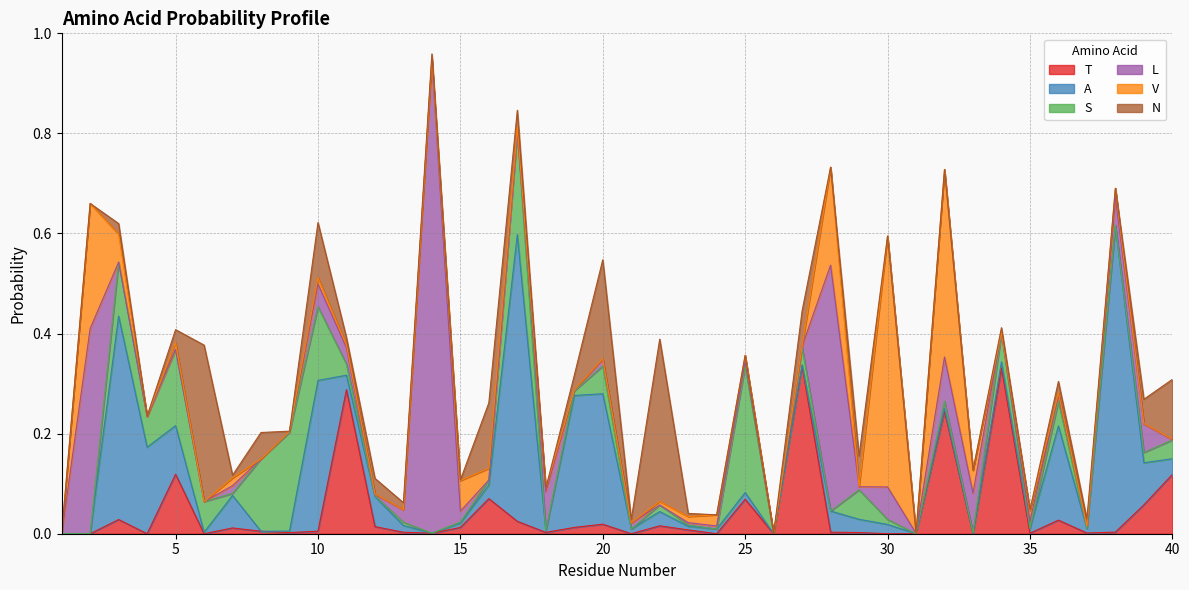

How many values in the T series exceed 0?

30